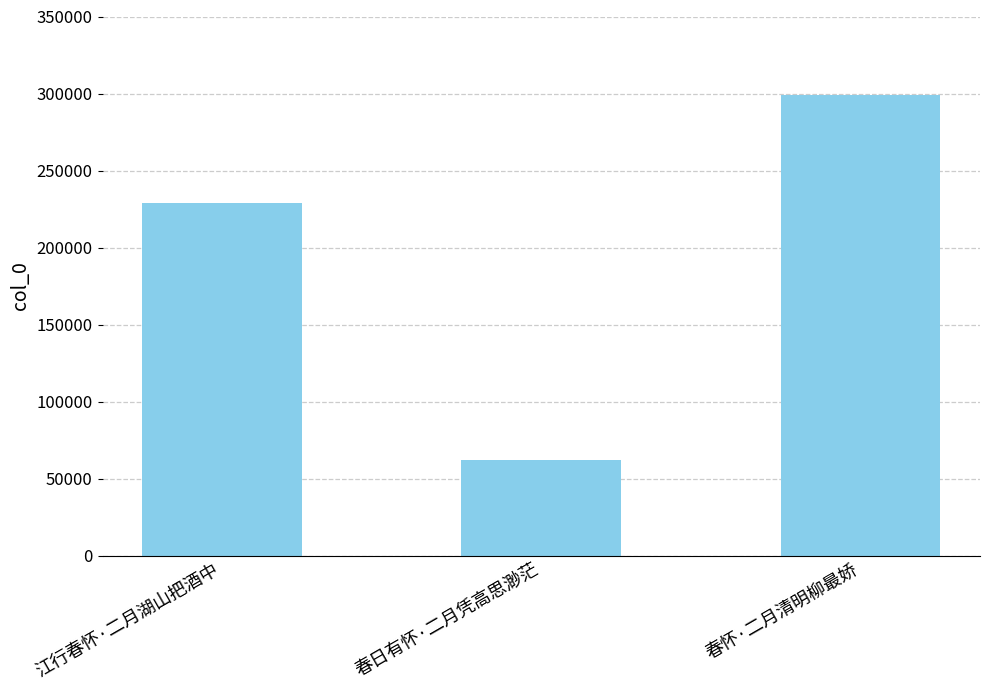

How many values are between 61896 and 298878?

3